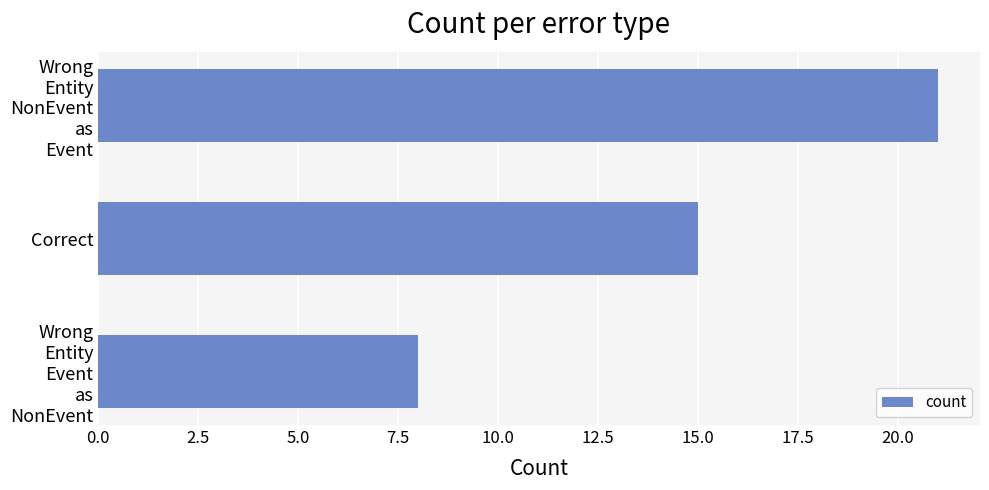

How many values are below 15?

1